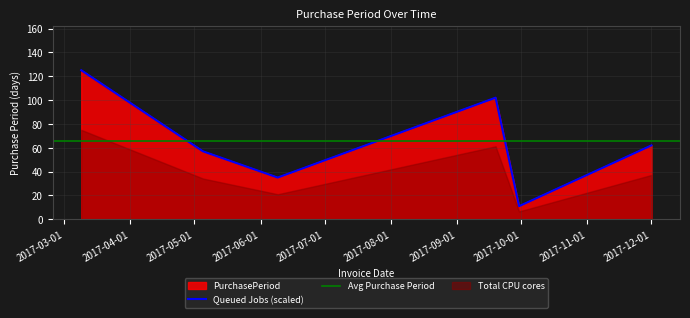

What is the change in value from 2017-05-05 to 2017-09-30?

-46